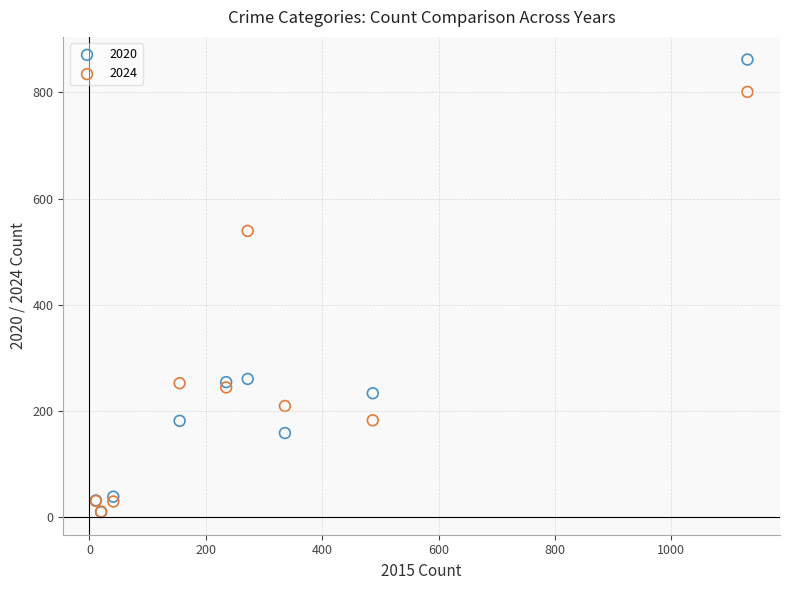

In the 2024 series, what Y value is closest to 405?

539